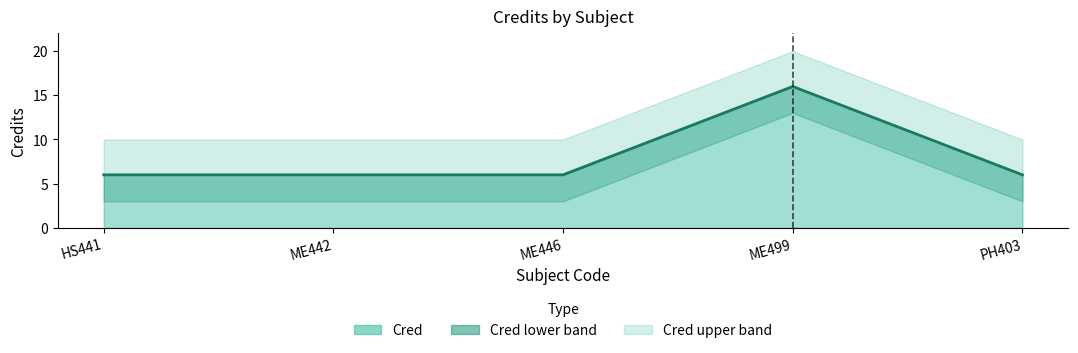

Between HS441 and ME442, which is larger?

HS441